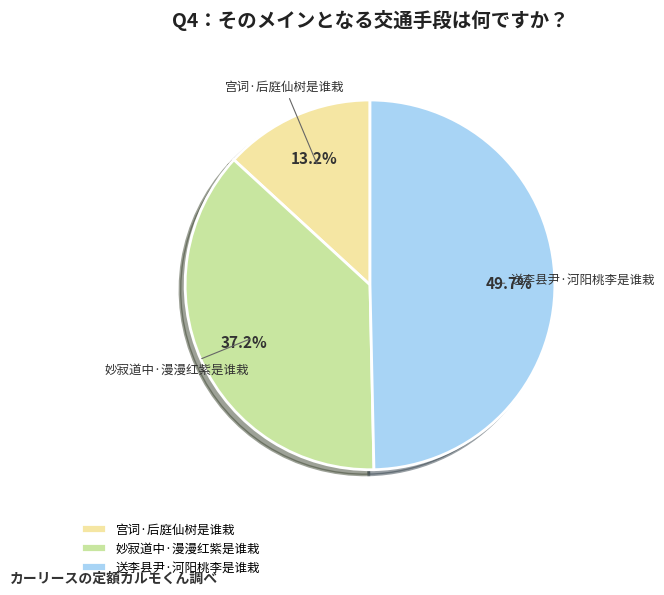

Count the number of slices in the pie.

3